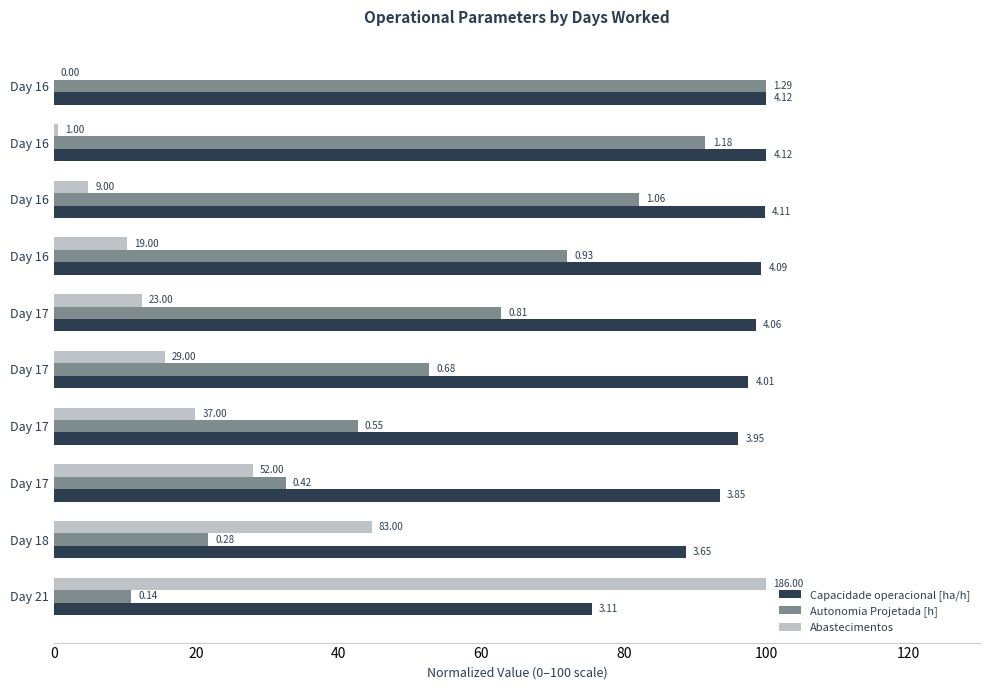

What are all the series names shown in the legend?

Capacidade operacional [ha/h], Autonomia Projetada [h], Abastecimentos